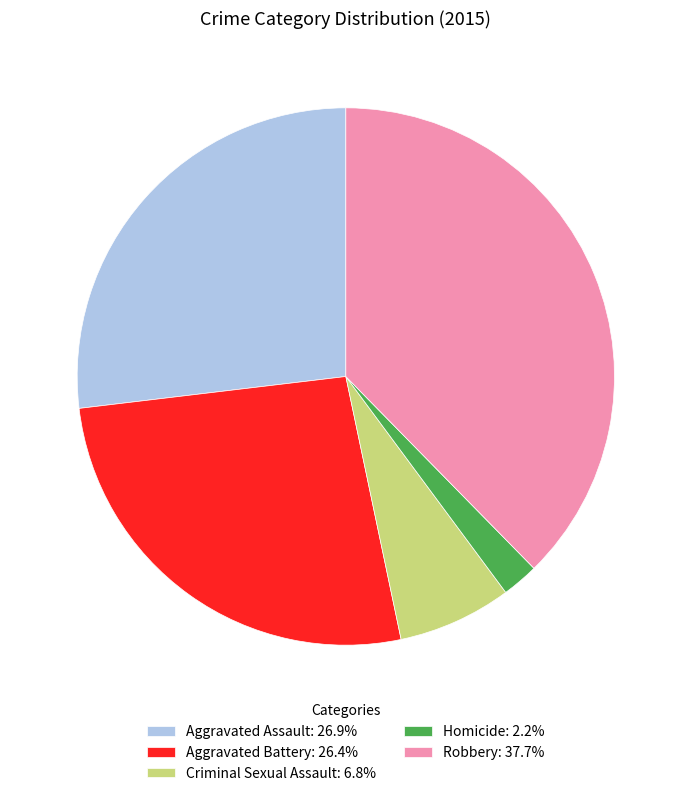

Is the sum of Homicide: 2.2% and Robbery: 37.7% greater than half?

No